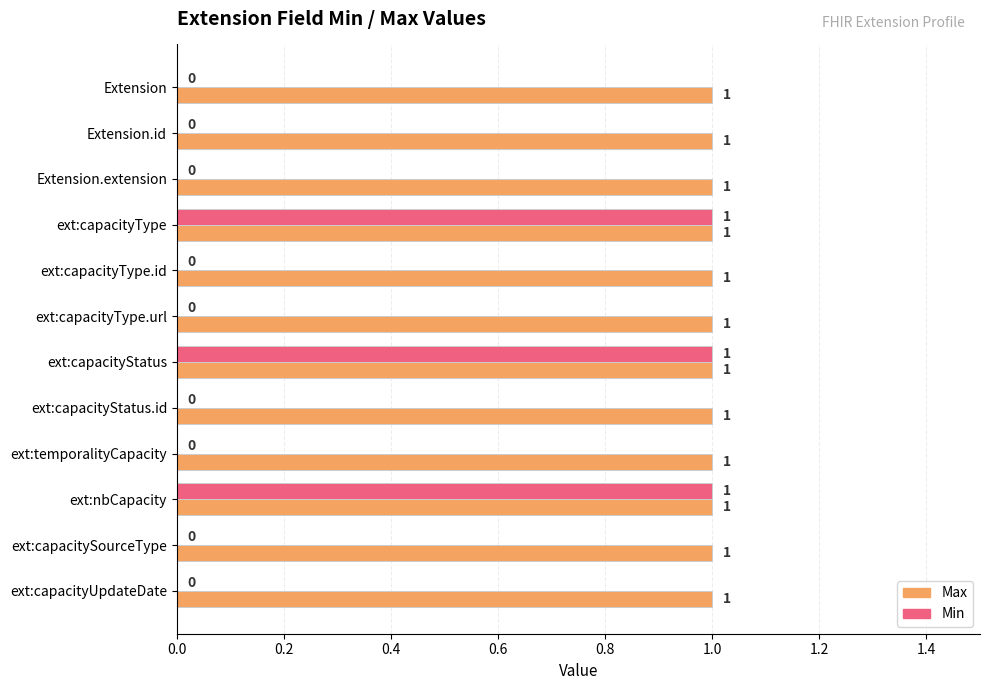

The Min series shows 0 at Extension. True or false?

True